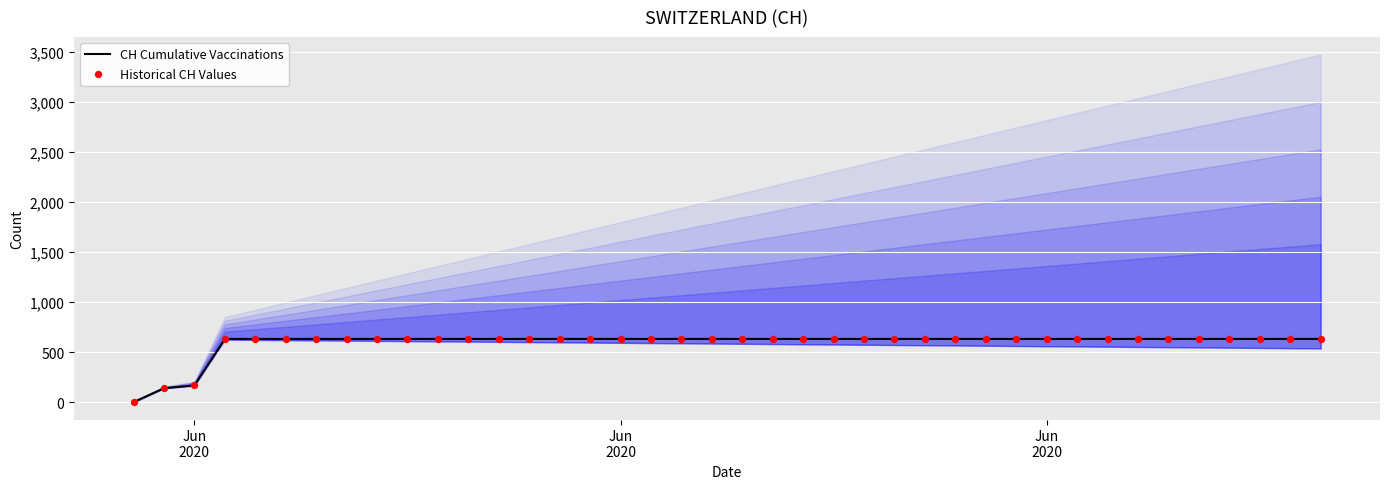

Is the value of Historical CH Values at 23 greater than the value of CH Cumulative Vaccinations at 16?

No